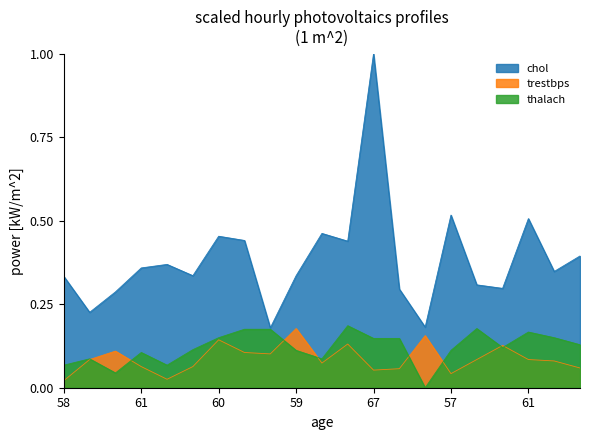

At which category does chol reach its first local peak?

42